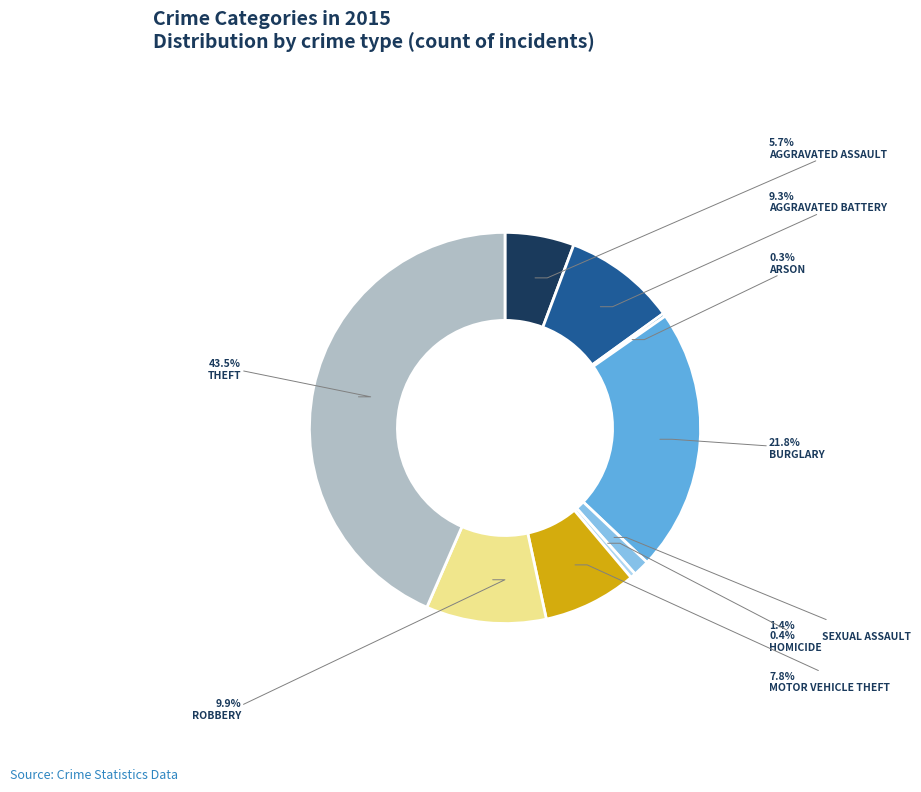

To the nearest percent, what is the difference between the largest and smallest slice percentages?

43%